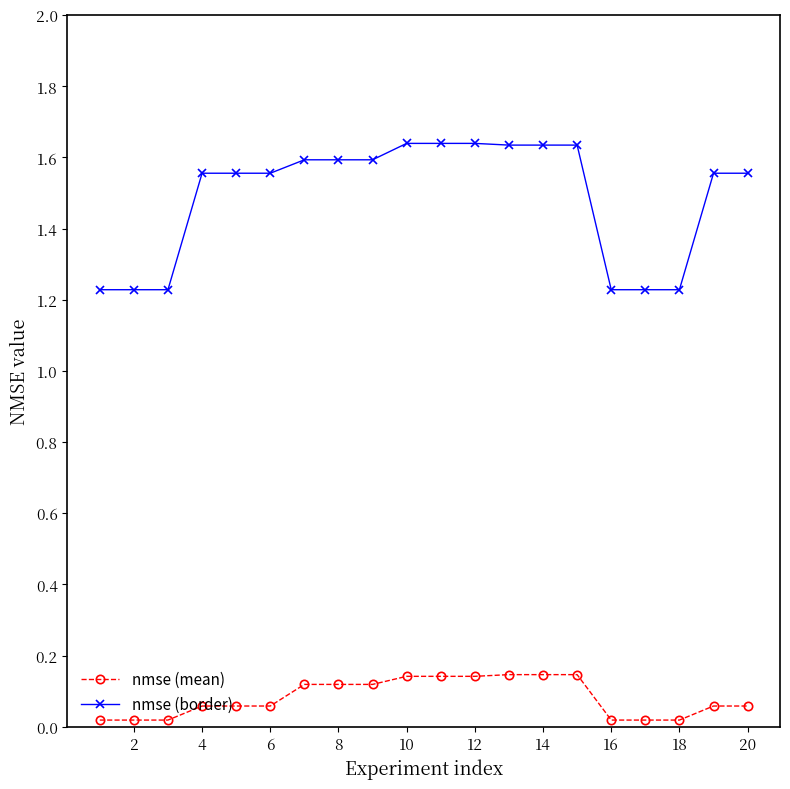

True or false: nmse (border) and nmse (mean) cross at least once.

False